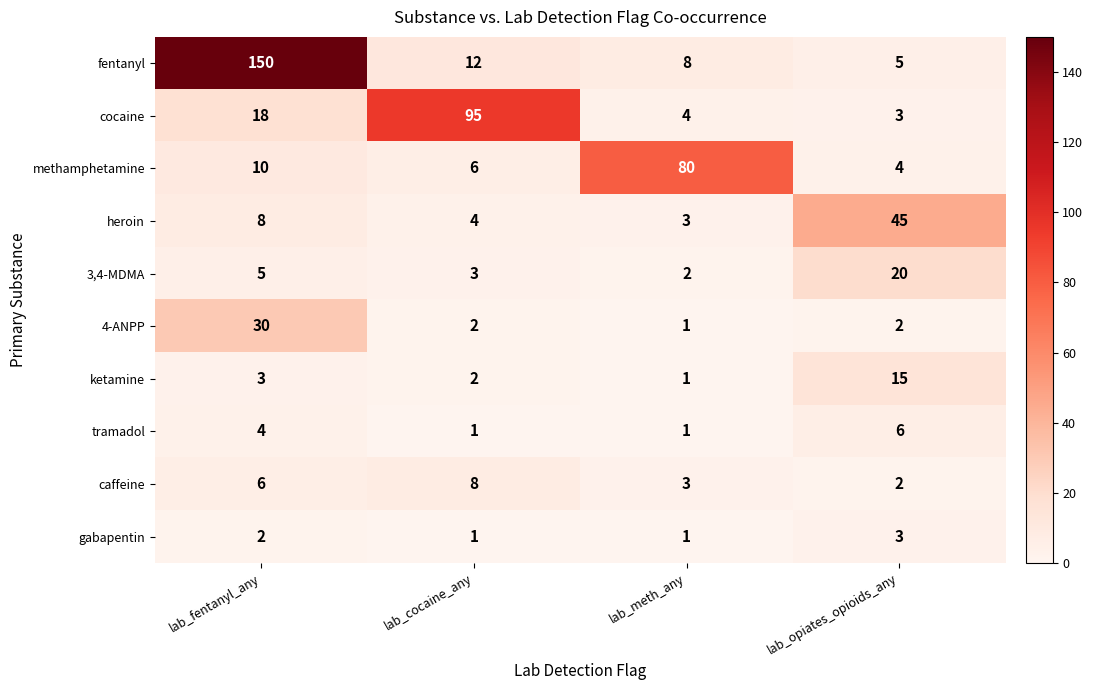

The value of 4-ANPP at lab_fentanyl_any is 6. True or false?

False